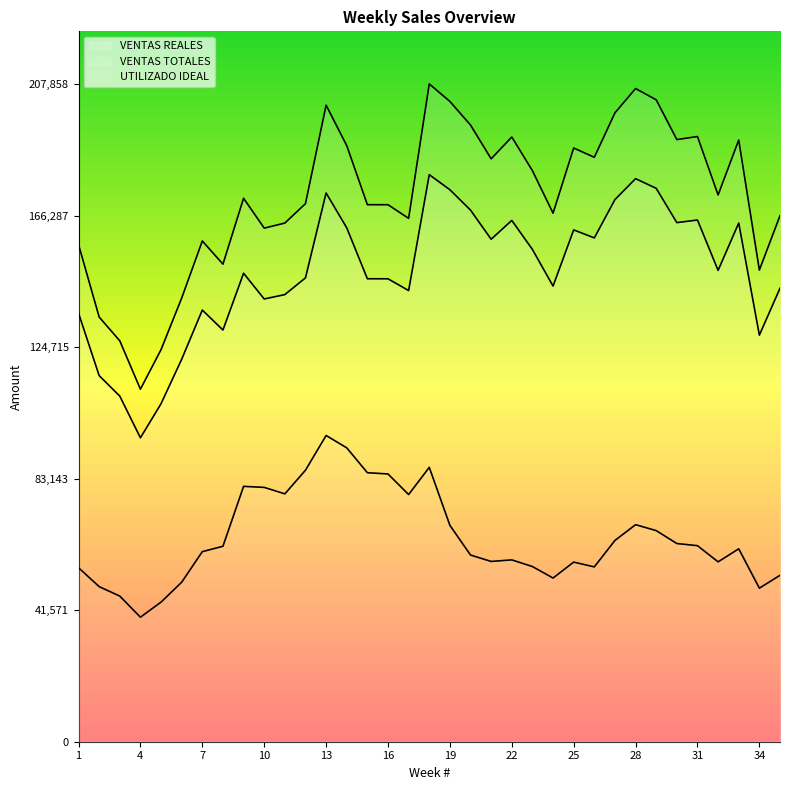

What is the total value across all series at 26?

399140.6